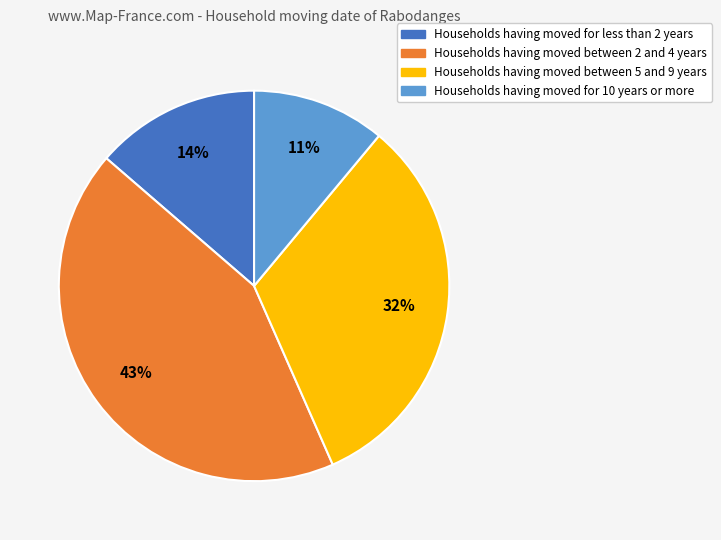

To the nearest percent, what is the average slice percentage?

25%